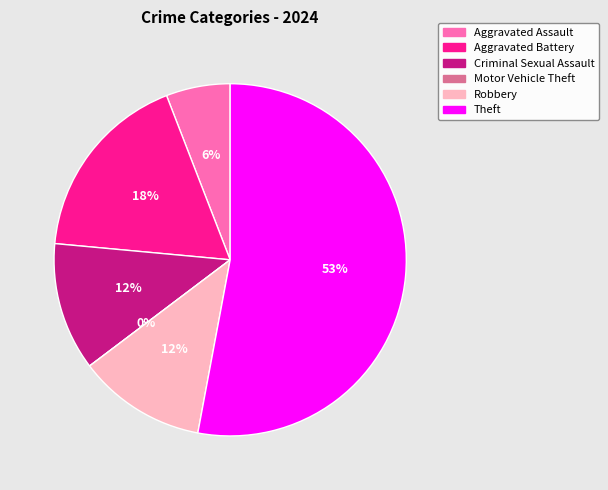

What portion of the pie excludes Theft?

47.1%